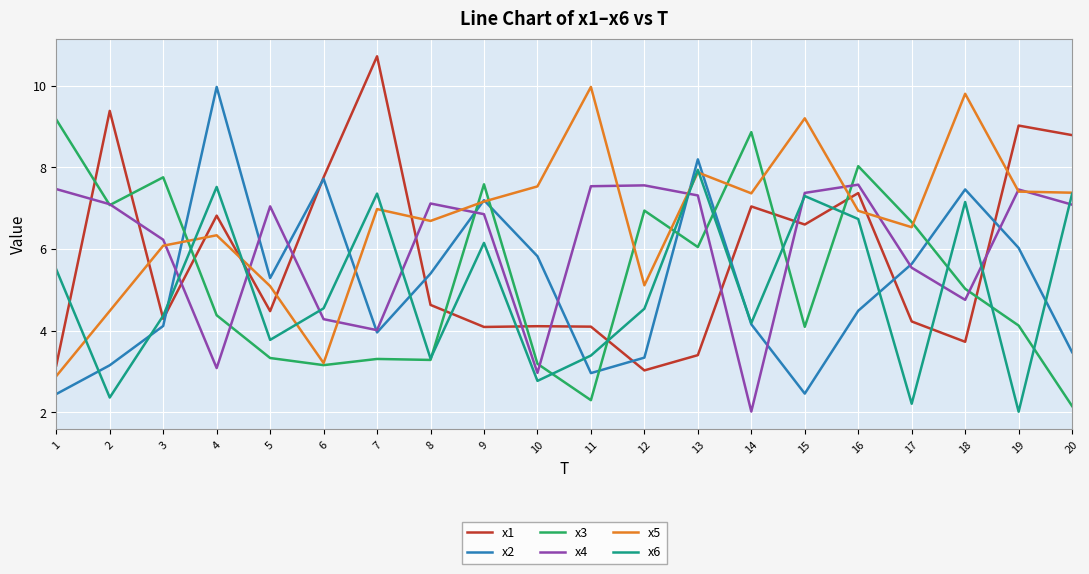

What is the sum of the x6 values at 16 and 1?

12.2